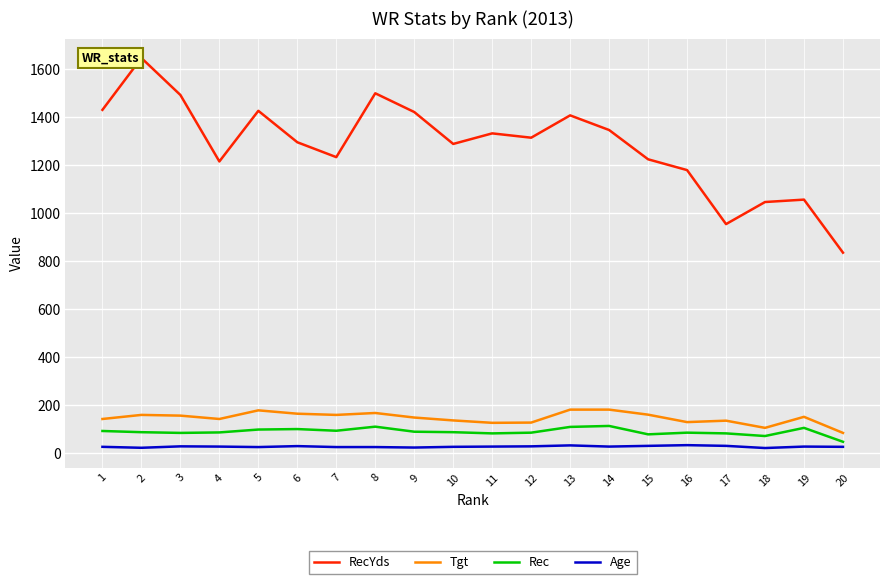

List the series in order of their peak value, lowest first.

Age, Rec, Tgt, RecYds